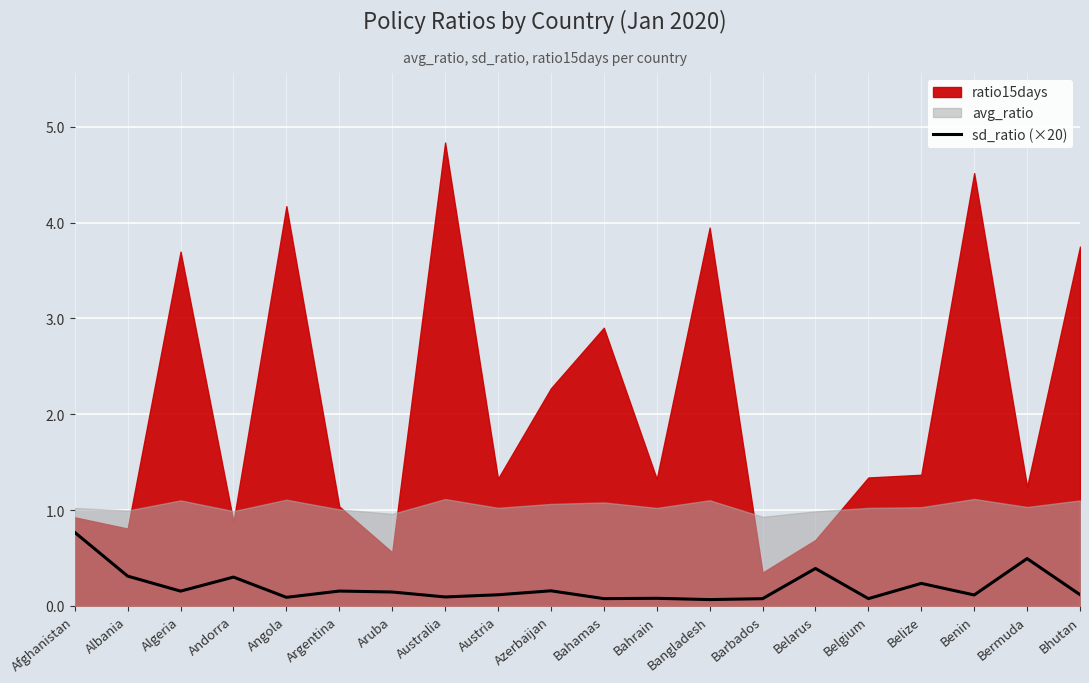

How many points are higher than both their immediate neighbors (excluding endpoints)?

7